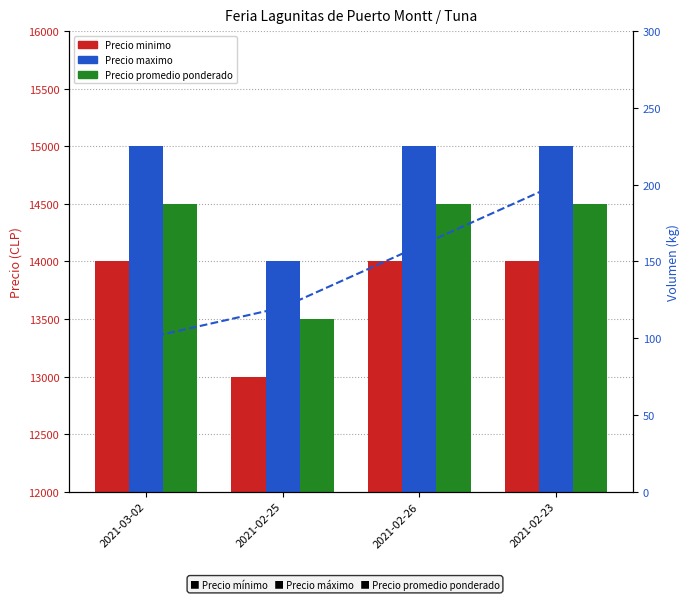

How many categories are shown in the chart?

4